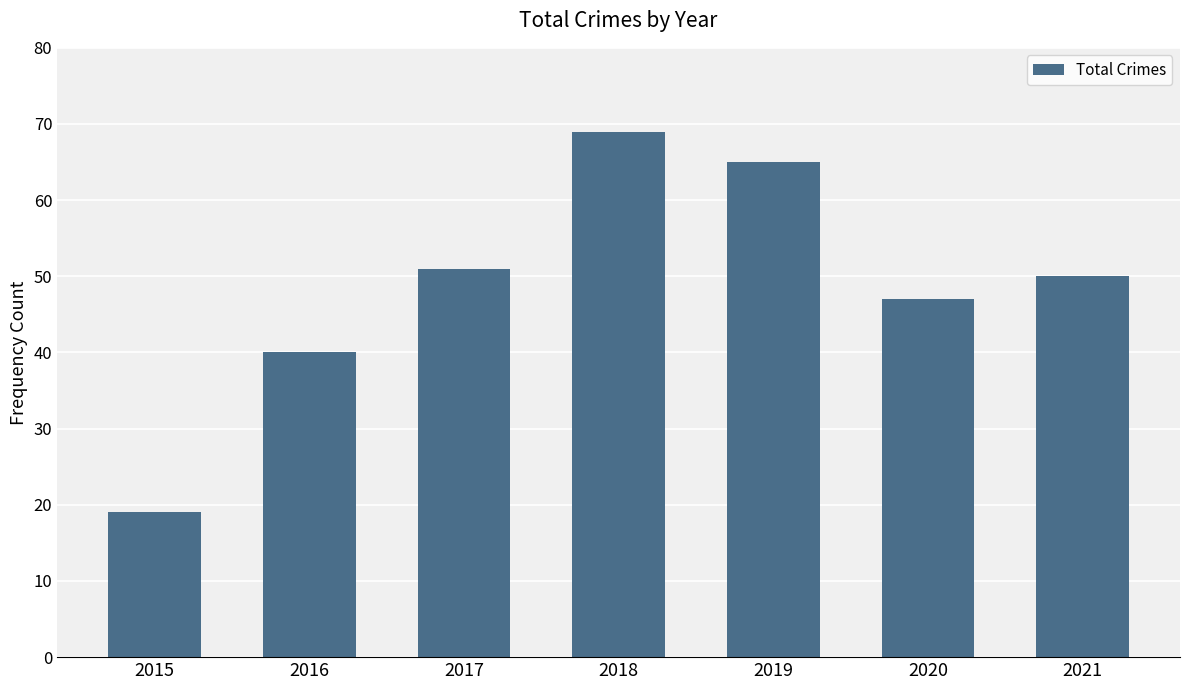

What is the approximate value at 2020?

47